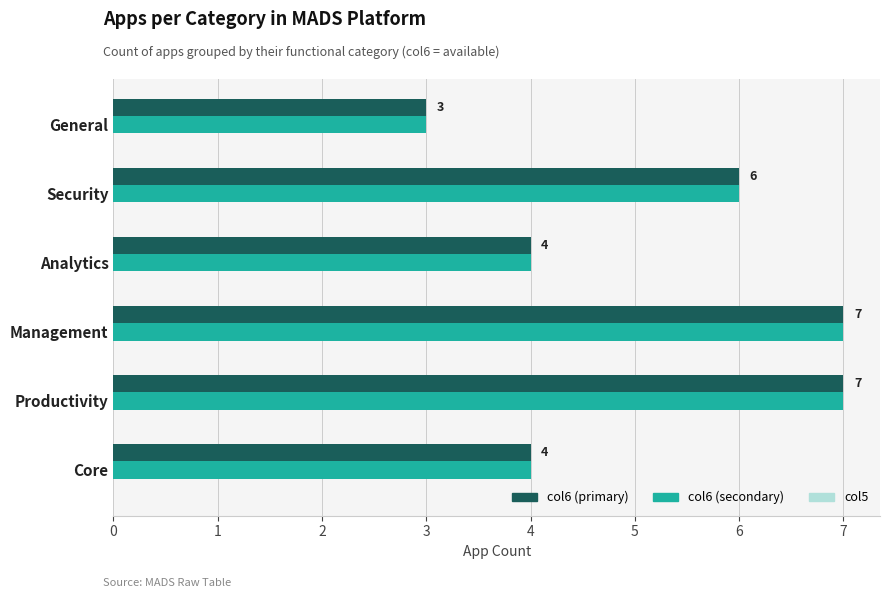

What is the total value across all series at Analytics?

8